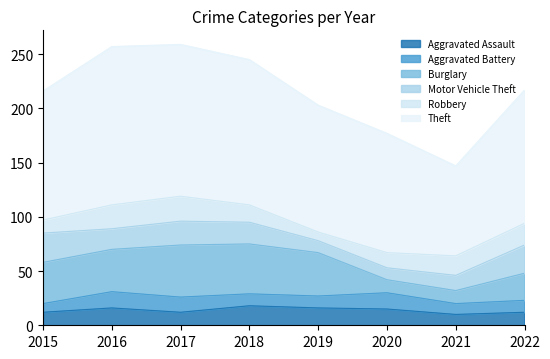

Which series changed the most between 2017 and 2018?

Robbery